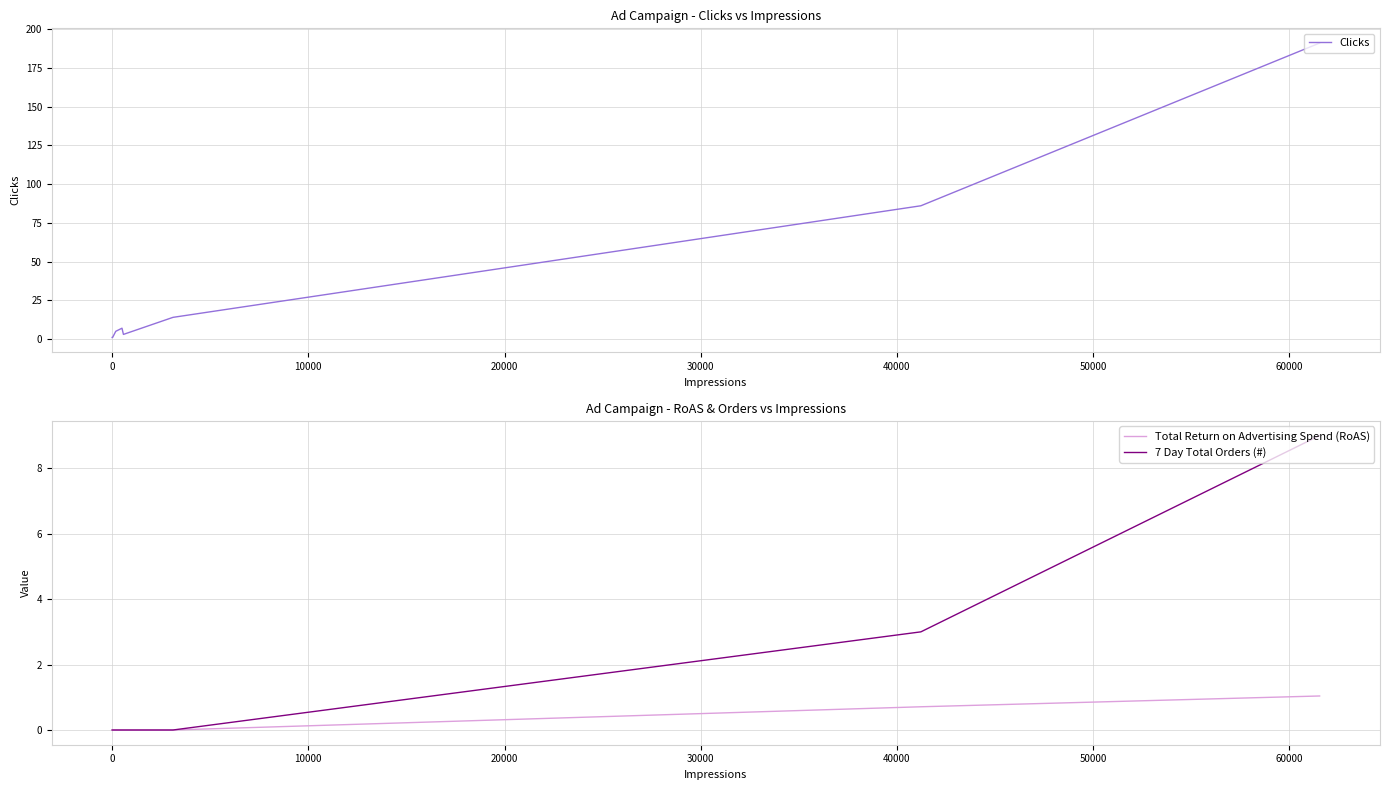

Which series has the largest total across all categories?

Clicks